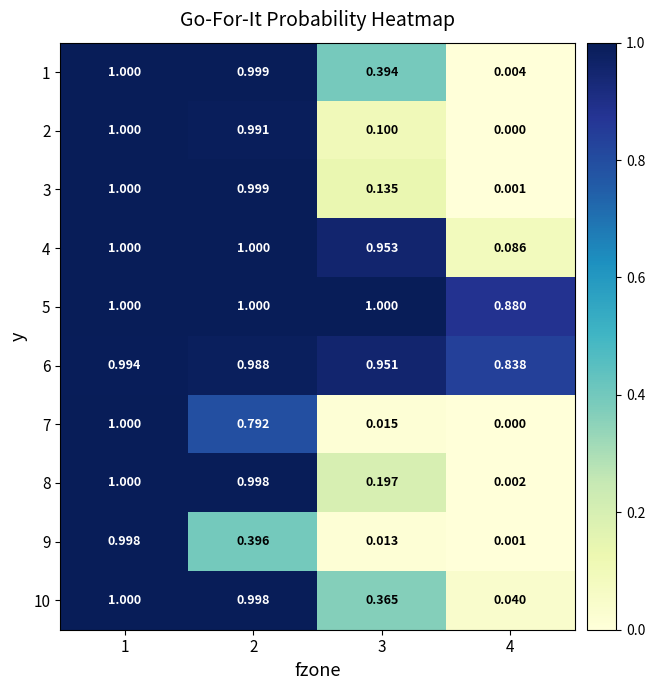

Rank the series at 3 from lowest to highest value.

9, 7, 2, 3, 8, 10, 1, 6, 4, 5